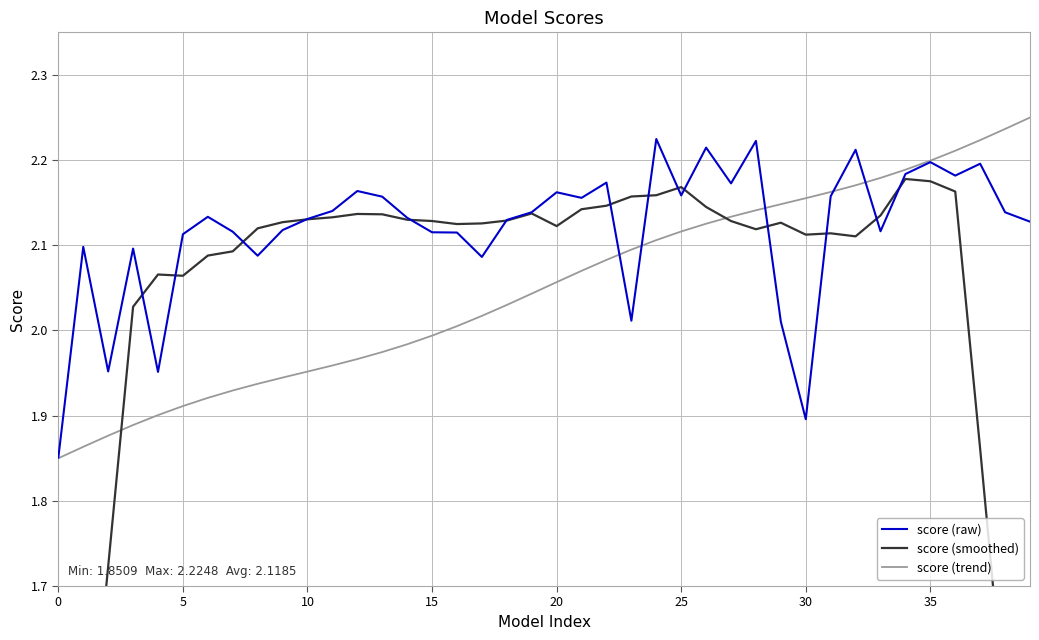

What is the spread (max minus min) of values at 16?

0.1